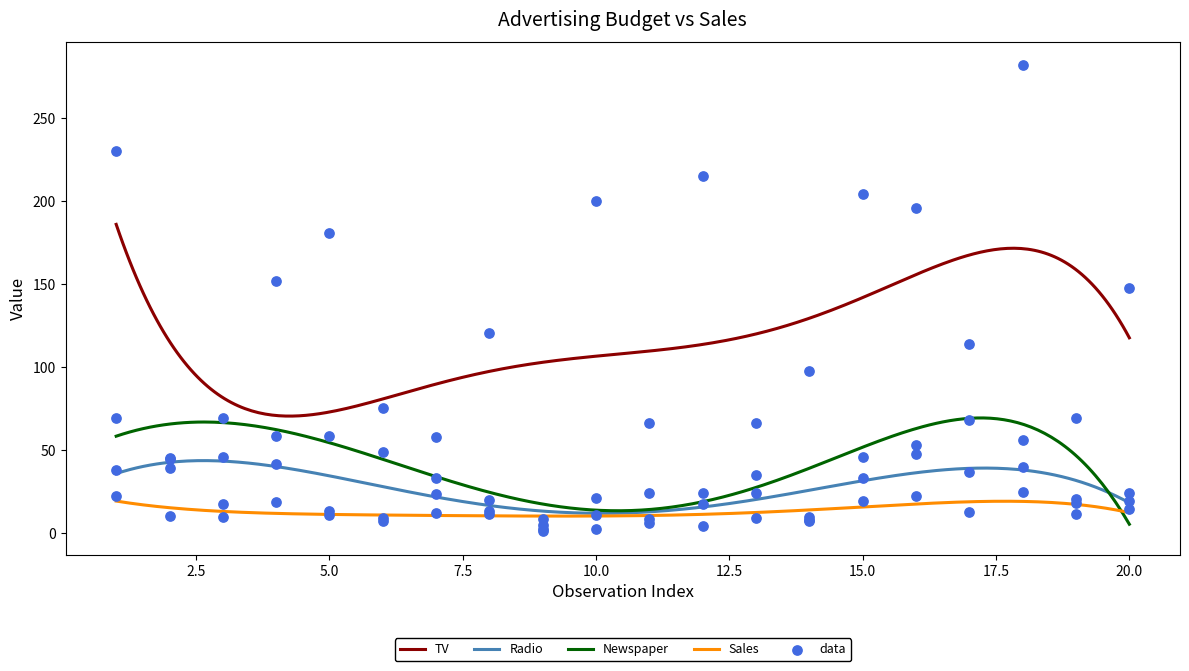

What are all the series names shown in the legend?

TV, Radio, Newspaper, Sales